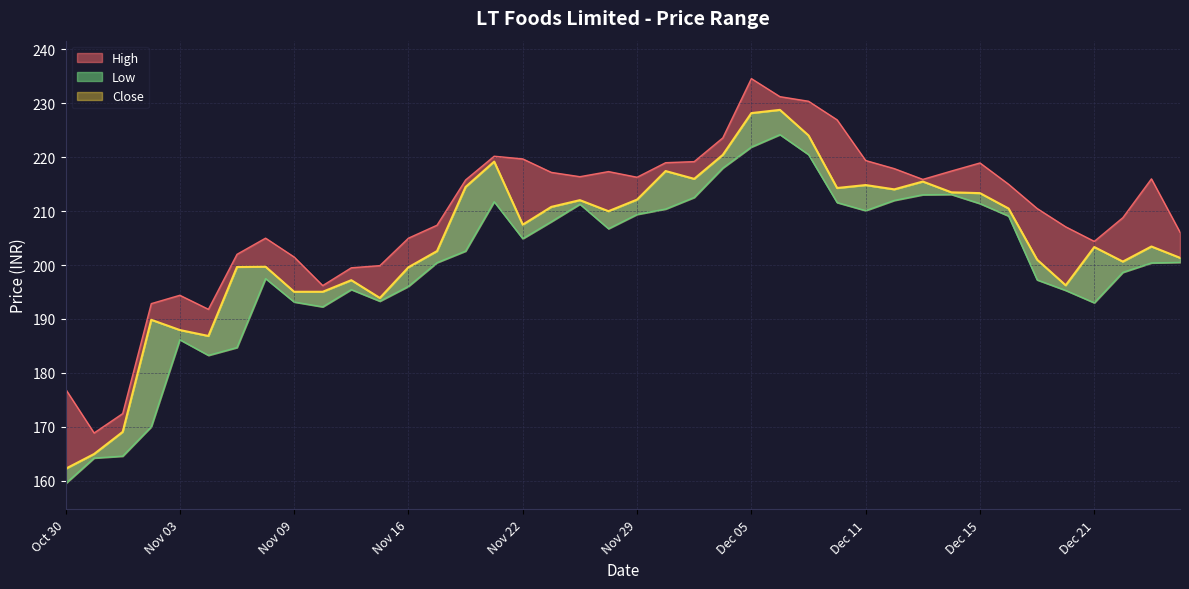

Which series has the largest total across all categories?

High